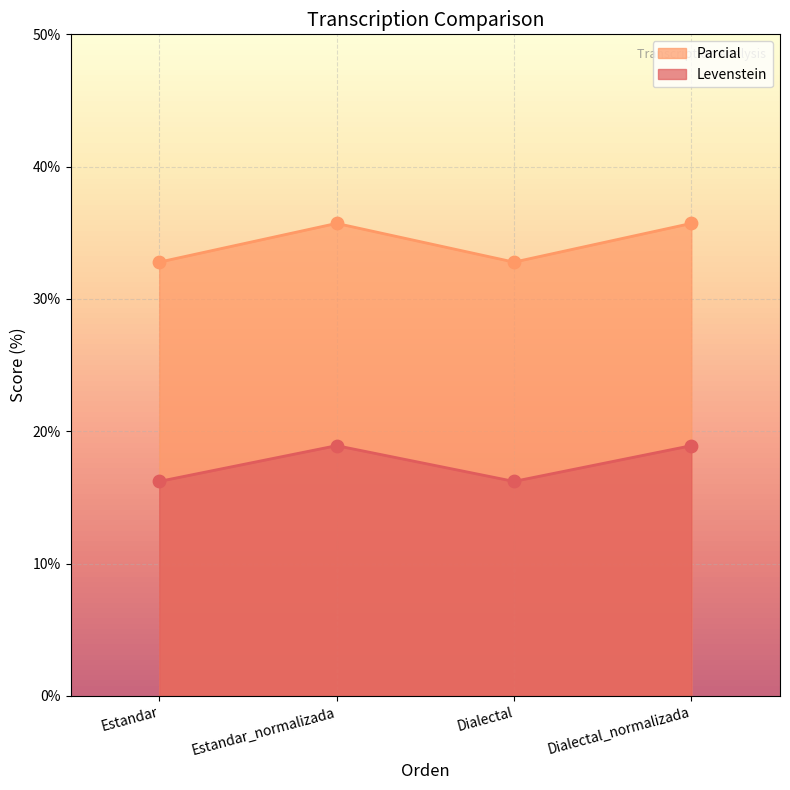

Which series has the largest total across all categories?

Parcial